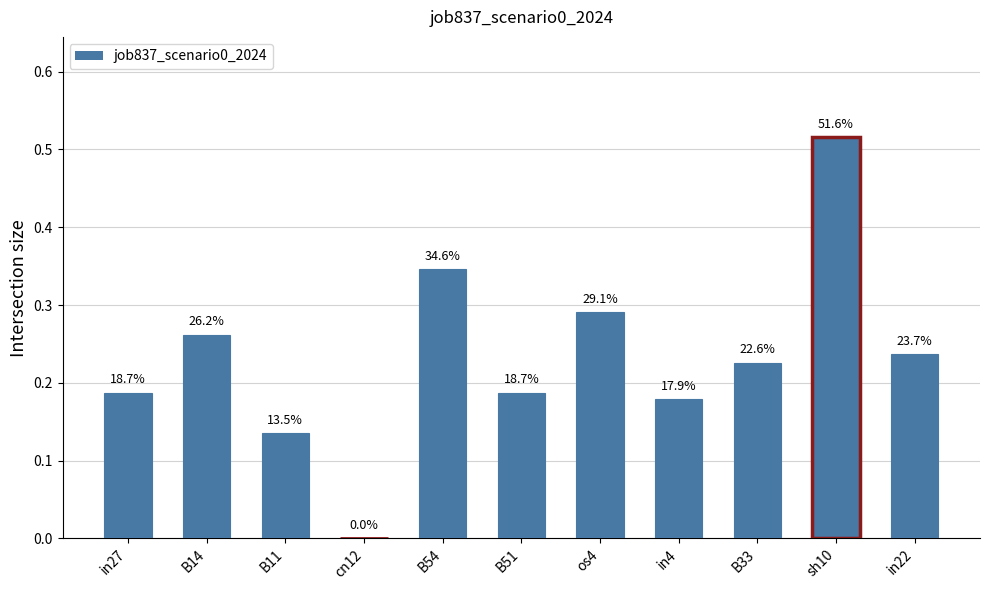

Are the bars horizontal?

No